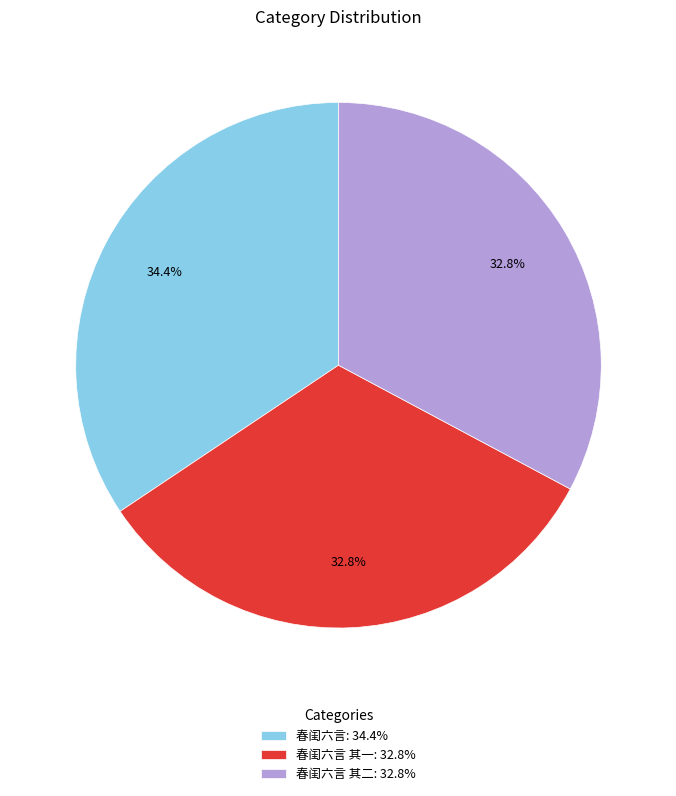

Which category has the biggest portion of the pie?

春闺六言: 34.4%